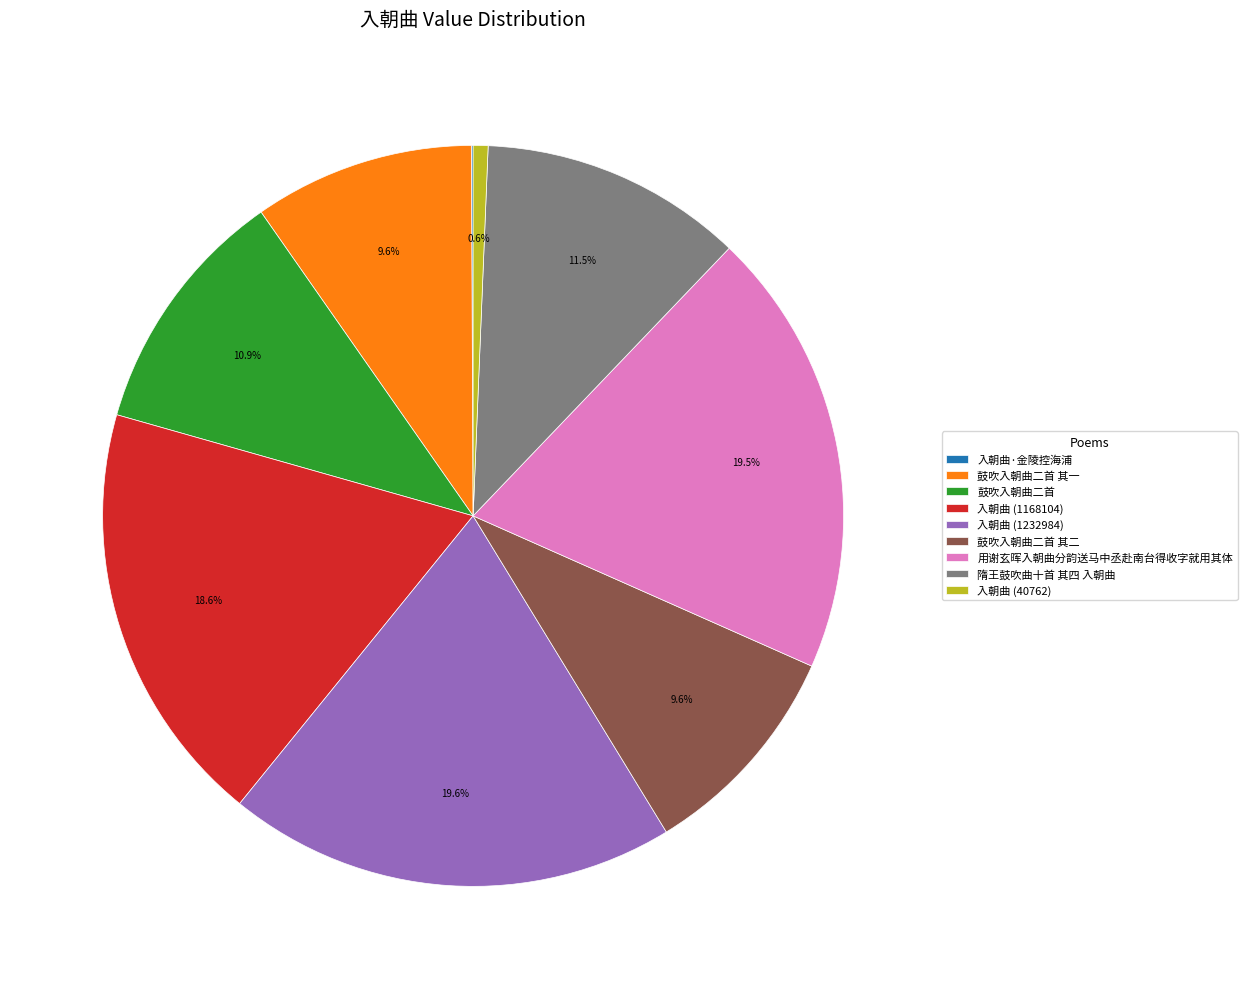

To the nearest percent, what is the combined percentage of 入朝曲 (1168104) and 入朝曲 (40762)?

19%